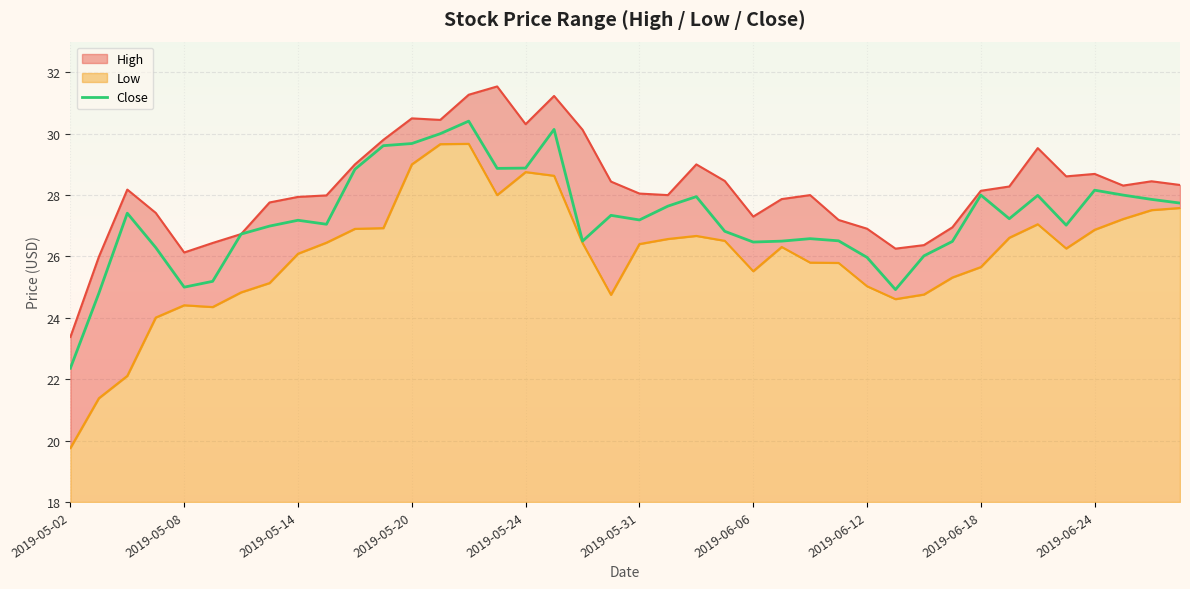

True or false: the data shows 22.4 at 2019-05-02.

True